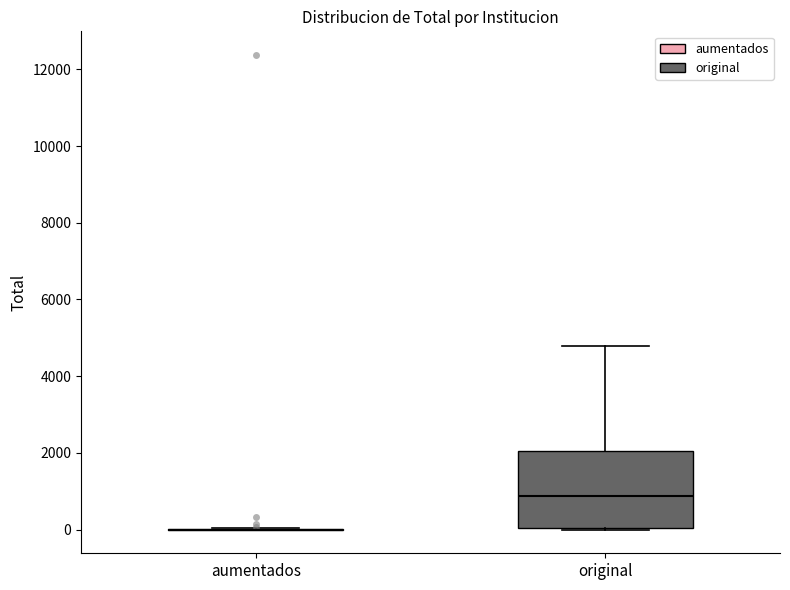

Reading left to right, read every box against the y-axis: the position of its median line, the range the box covers, and the ends of its whiskers. The values are not printed on the chart, so give them approximately, as read against the axis.

aumentados: box collapsed to a line at 0, whiskers 0 to 0
original: median 800, box 0 to 2000, whiskers 0 to 4800